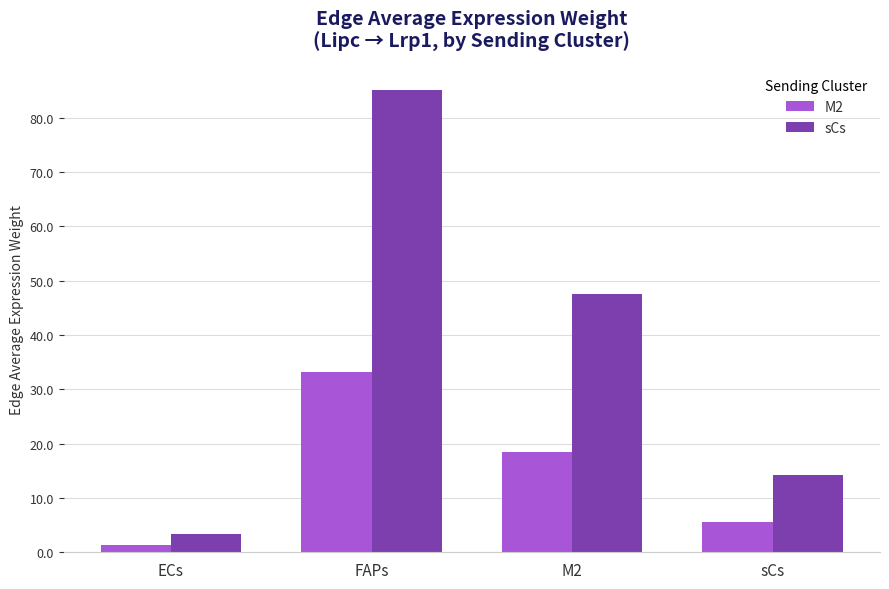

Rank the series at FAPs from highest to lowest value.

sCs, M2